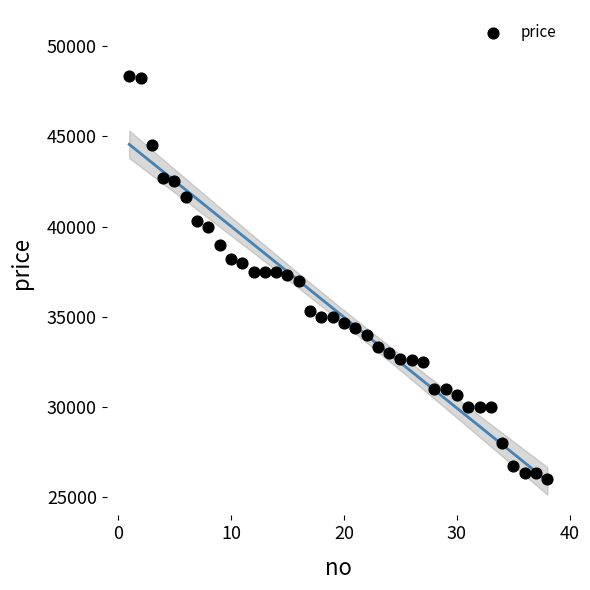

What is the range of X values (max minus min)?

37